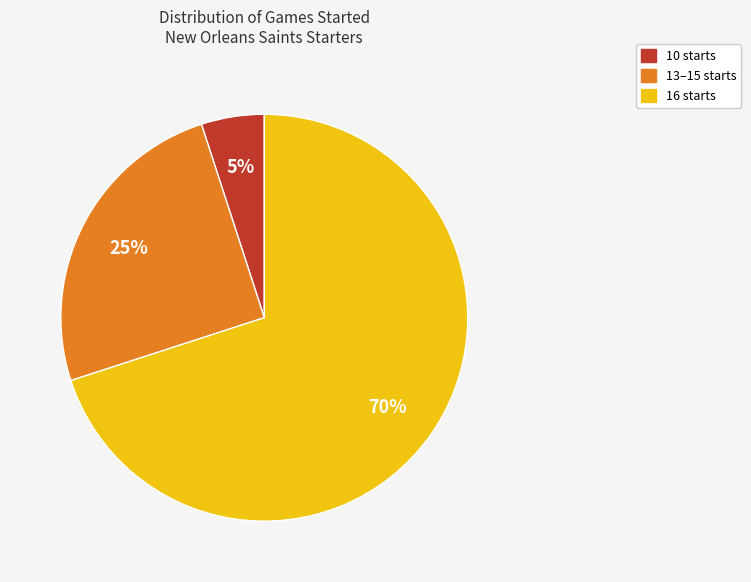

Is there a majority slice in this chart?

Yes